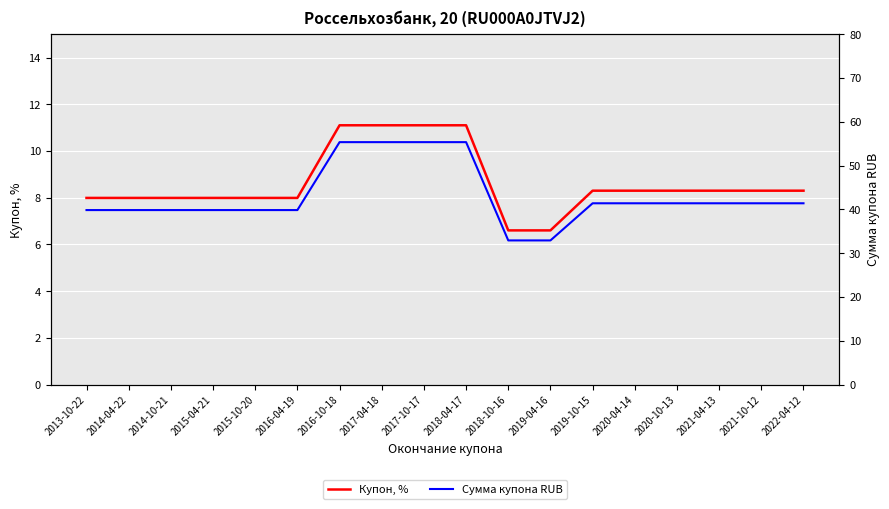

Does the chart display data point markers on the line(s)?

No